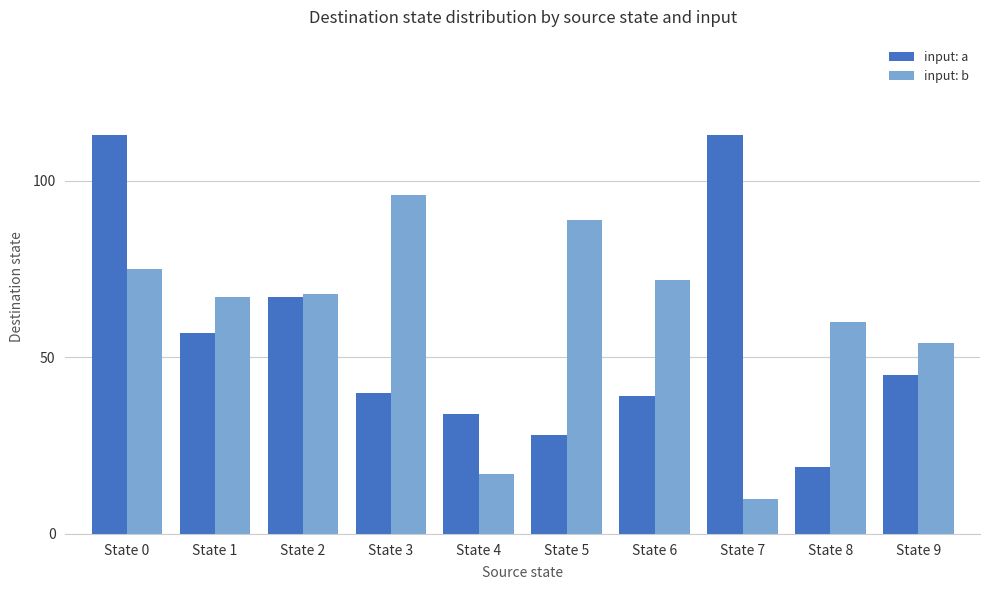

How many data points does each series have?

10